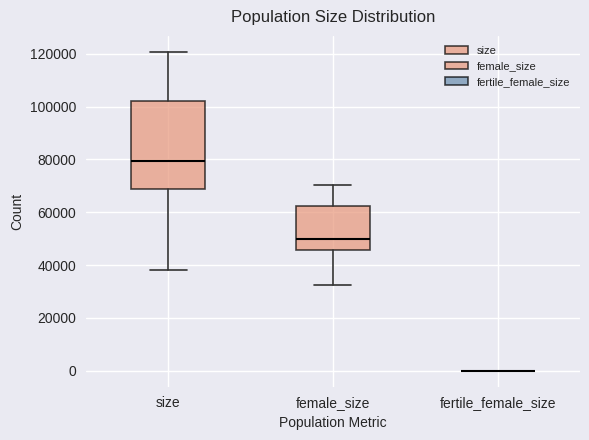

Reading left to right, read every box against the y-axis: the position of its median line, the range the box covers, and the ends of its whiskers. The values are not printed on the chart, so give them approximately, as read against the axis.

size: median 80000, box 68000 to 102000, whiskers 38000 to 120000
female_size: median 50000, box 46000 to 62000, whiskers 32000 to 70000
fertile_female_size: box collapsed to a line at 0, whiskers 0 to 0